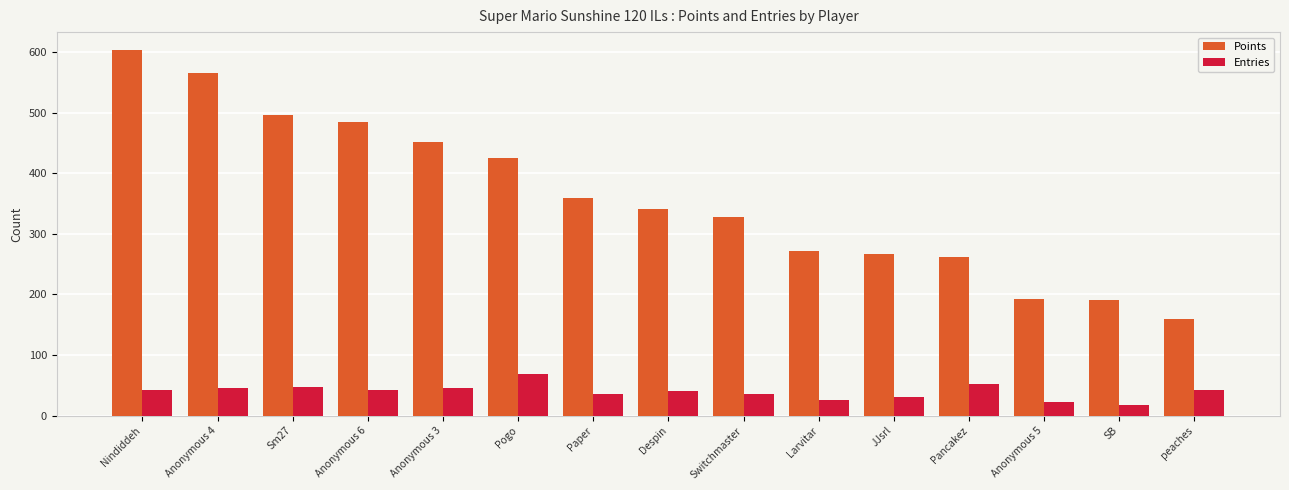

Does the chart contain stacked bars?

No